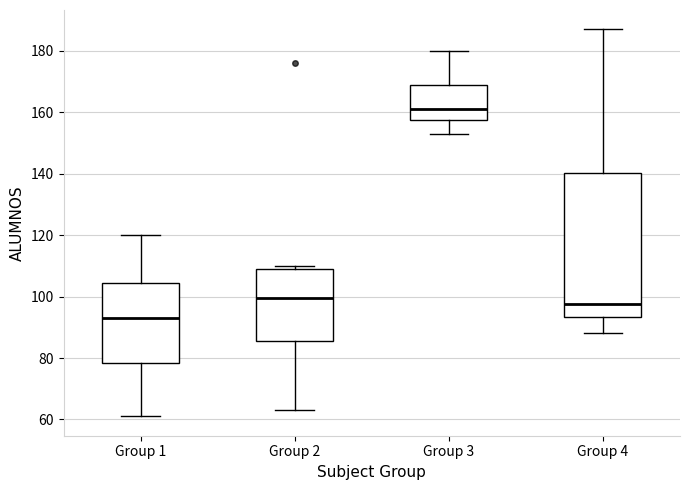

Reading left to right, transcribe this box plot: for each box, give where its median line is, the range the box spans, and where its two whiskers end, as read against the y-axis. The values are not printed on the chart, so give them approximately, as read against the axis.

Group 1: median 94, box 78 to 104, whiskers 62 to 120
Group 2: median 100, box 86 to 110, whiskers 64 to 110 (just above the box's upper edge)
Group 3: median 162, box 158 to 170, whiskers 154 to 180
Group 4: median 98, box 94 to 140, whiskers 88 to 188